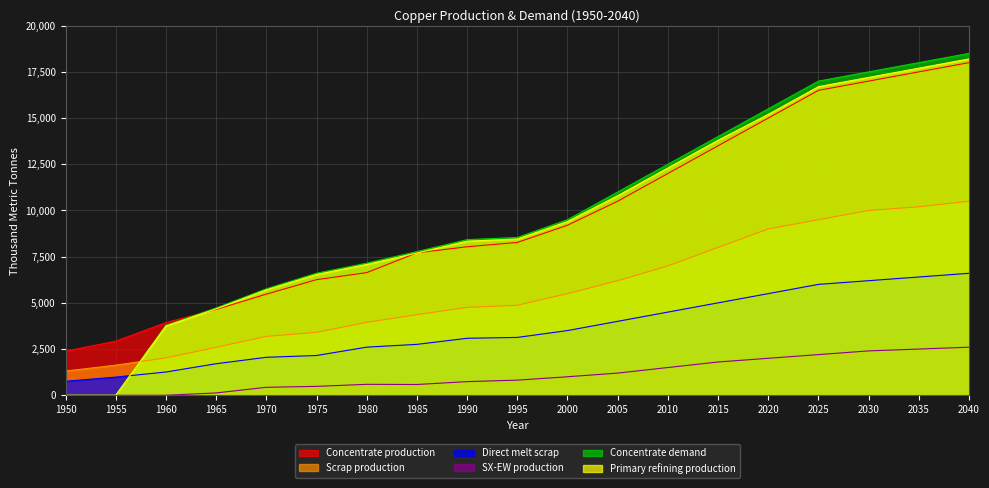

Which category has the highest value across all series?

2040